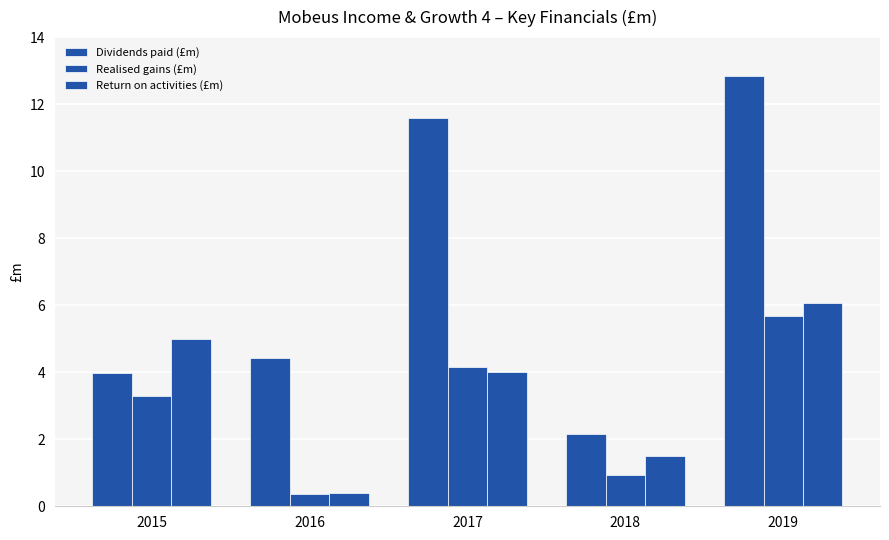

How many groups of bars are there?

5